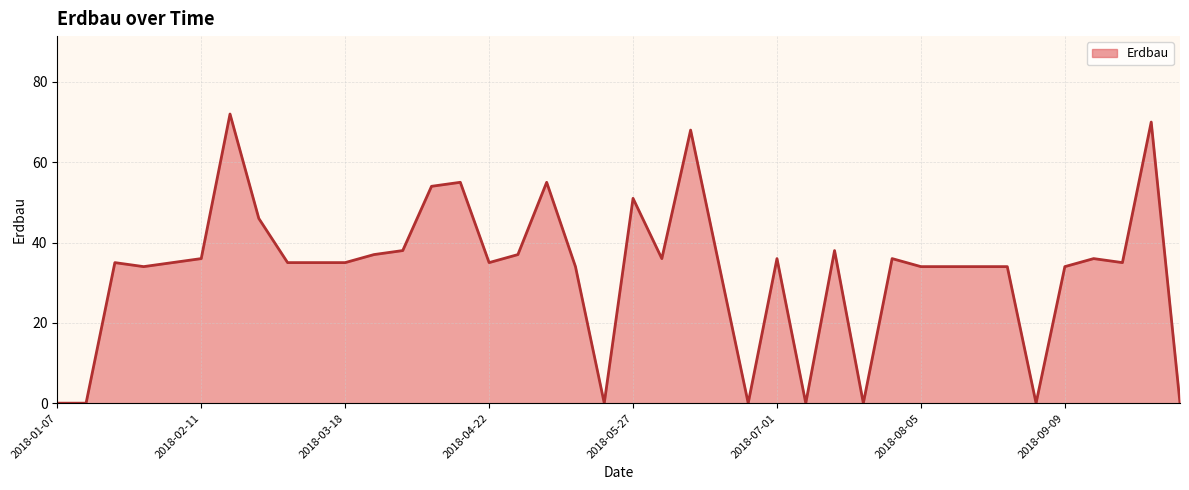

What is the difference between the maximum and minimum values?

72